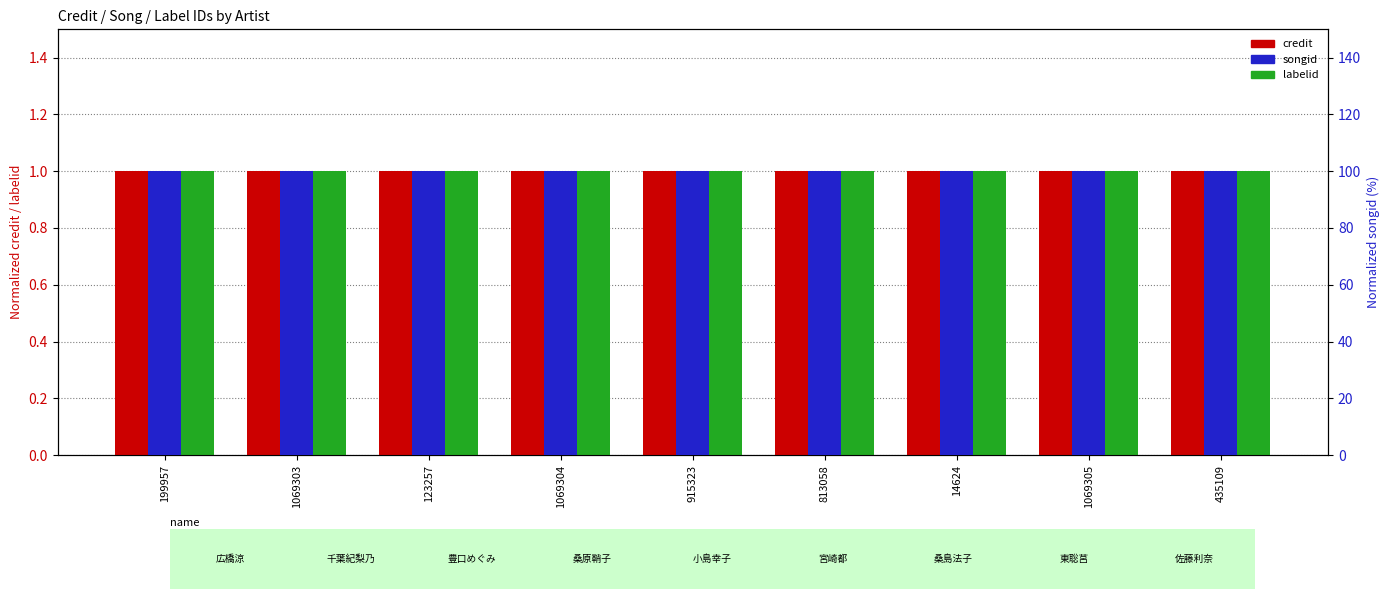

How many bars are there in each group?

3